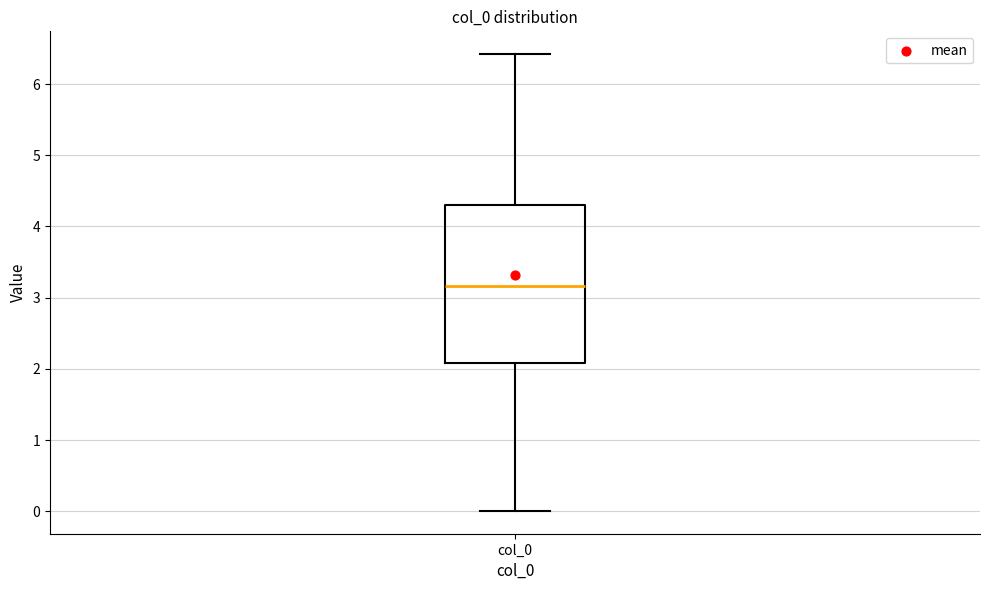

Read this box plot against the y-axis: the position of the median line, the range covered by the box, and the ends of both whiskers. The values are not printed on the chart, so give them approximately, as read against the axis.

median 3.2, box 2.1 to 4.3, whiskers 0.0 to 6.4